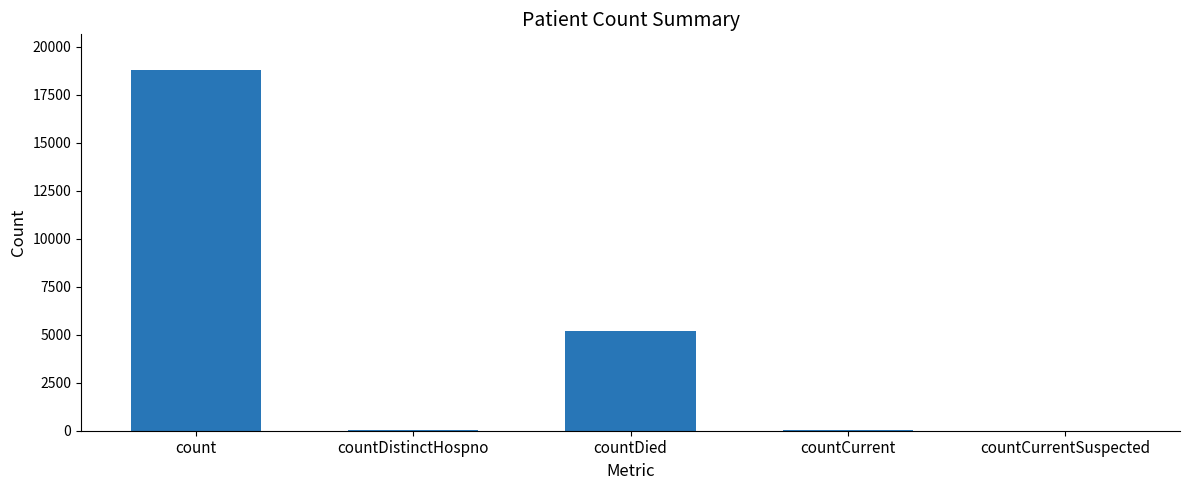

At which label is the value closest to 9382?

countDied